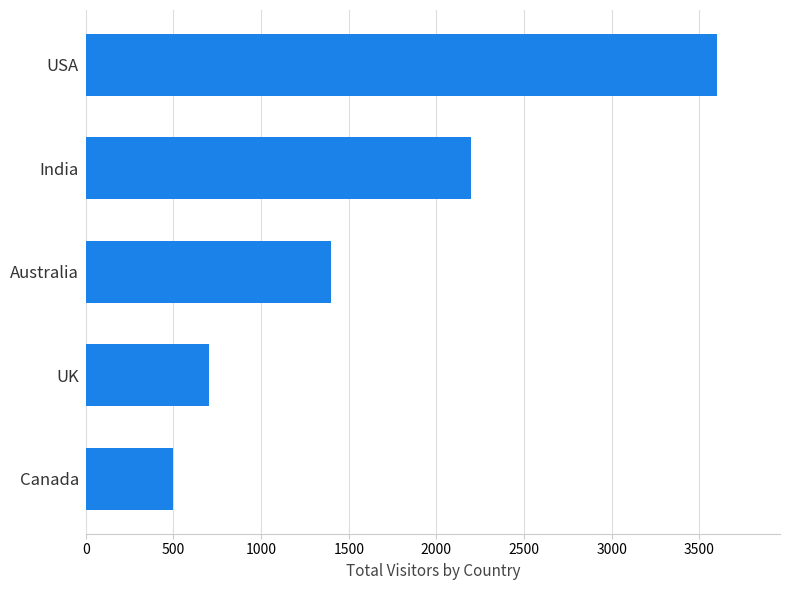

What is the sum of the values at Canada and India?

2700